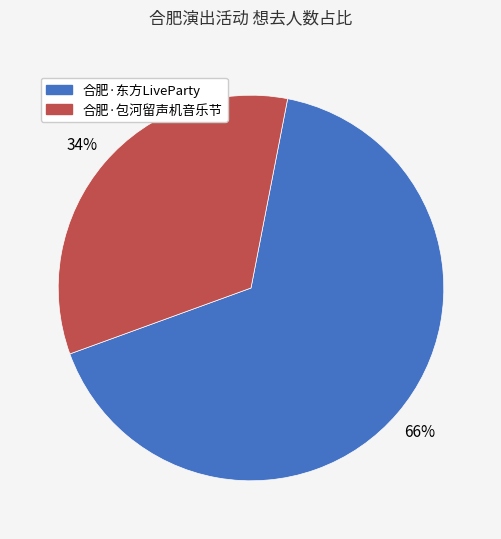

To the nearest percent, what is the average slice percentage?

50%